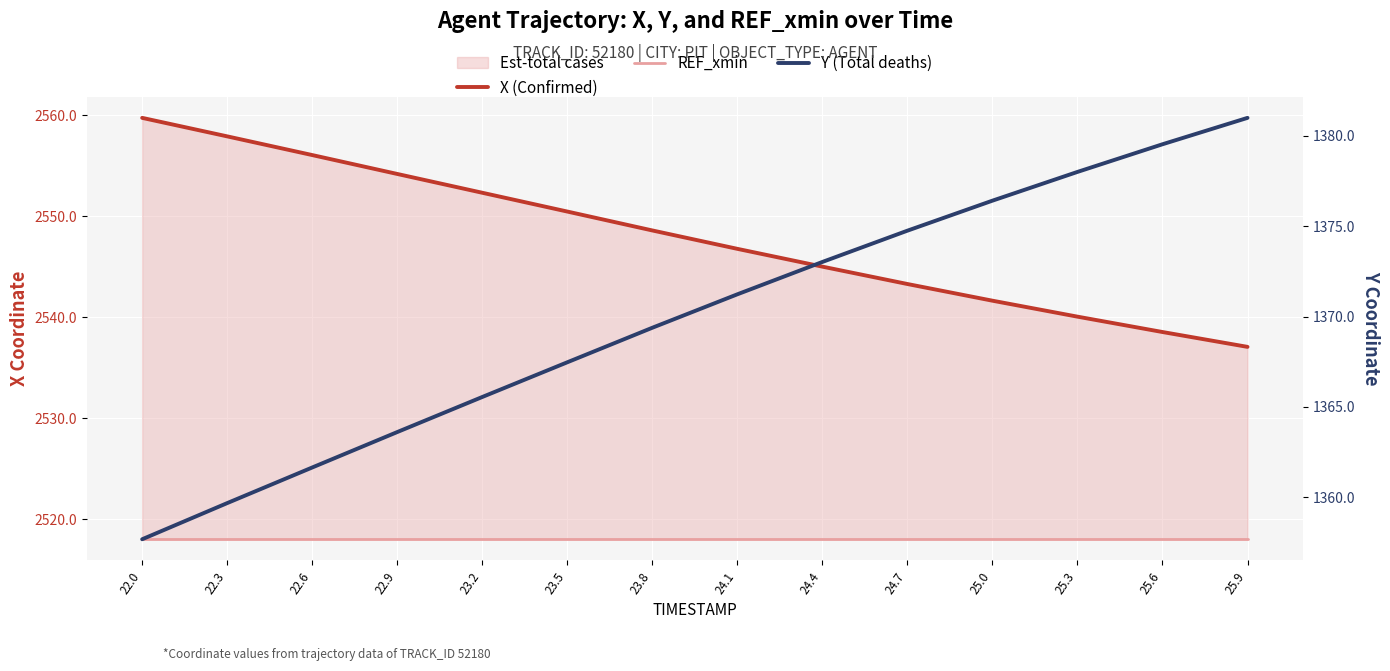

Where is X (Confirmed) nearest to the value 2548?

23.8